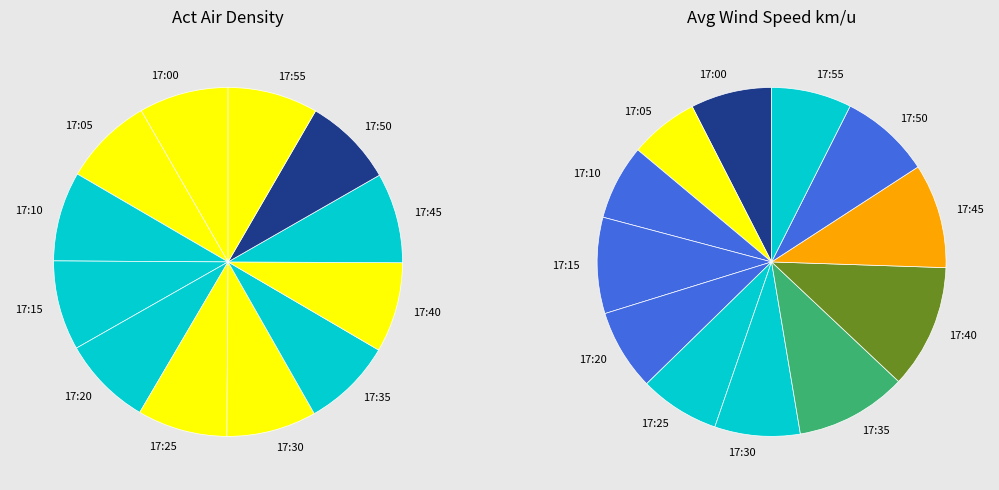

True or false: 17:10 accounts for 8% of the total.

True